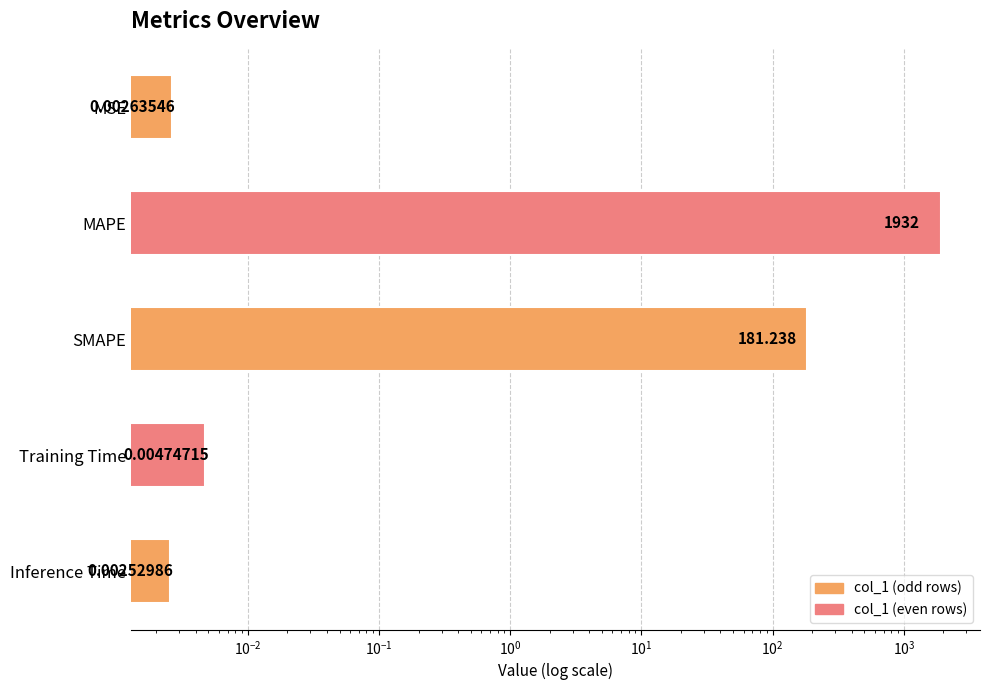

Does the chart contain stacked bars?

No